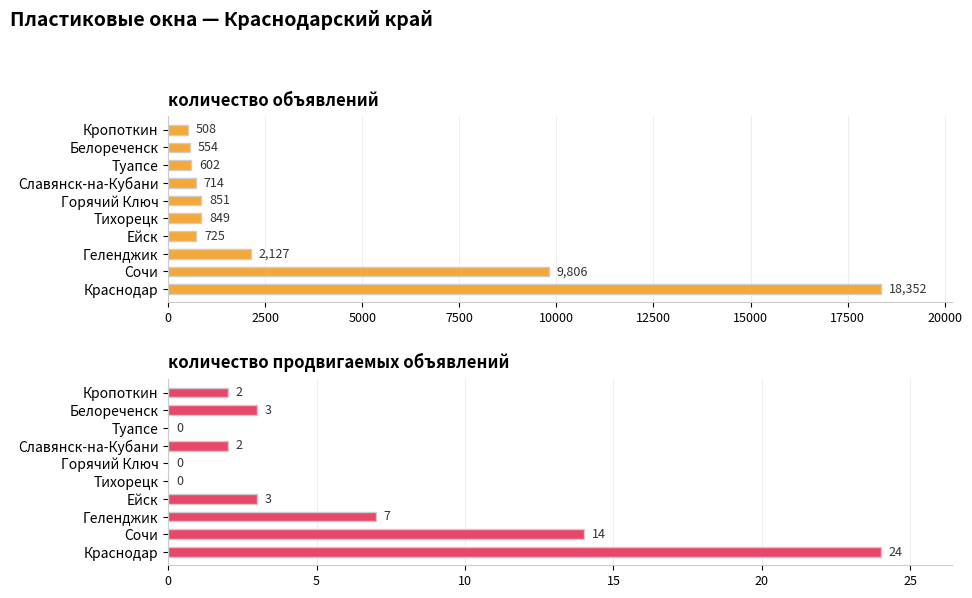

List the series in order of their peak value, highest first.

количество объявлений, количество продвигаемых объявлений